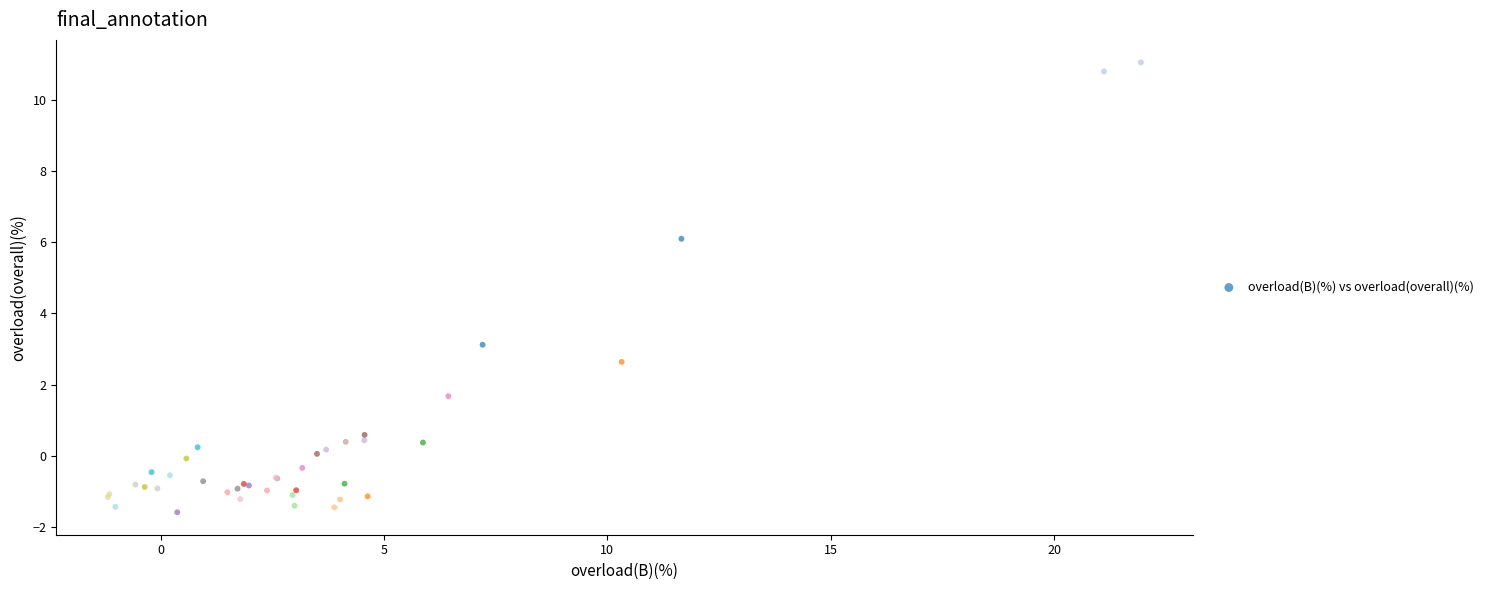

What Y value in the scatter plot is closest to 4?

3.1